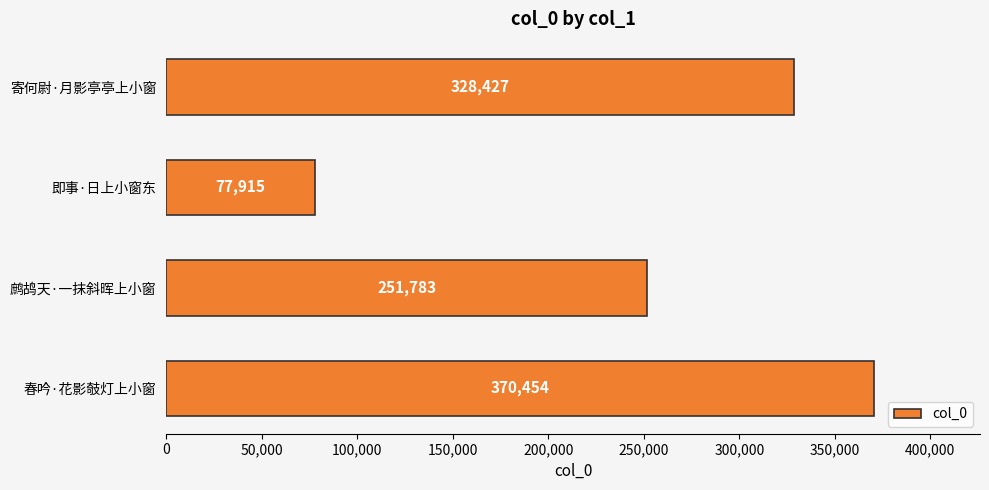

How many values are between 251783 and 370454?

3